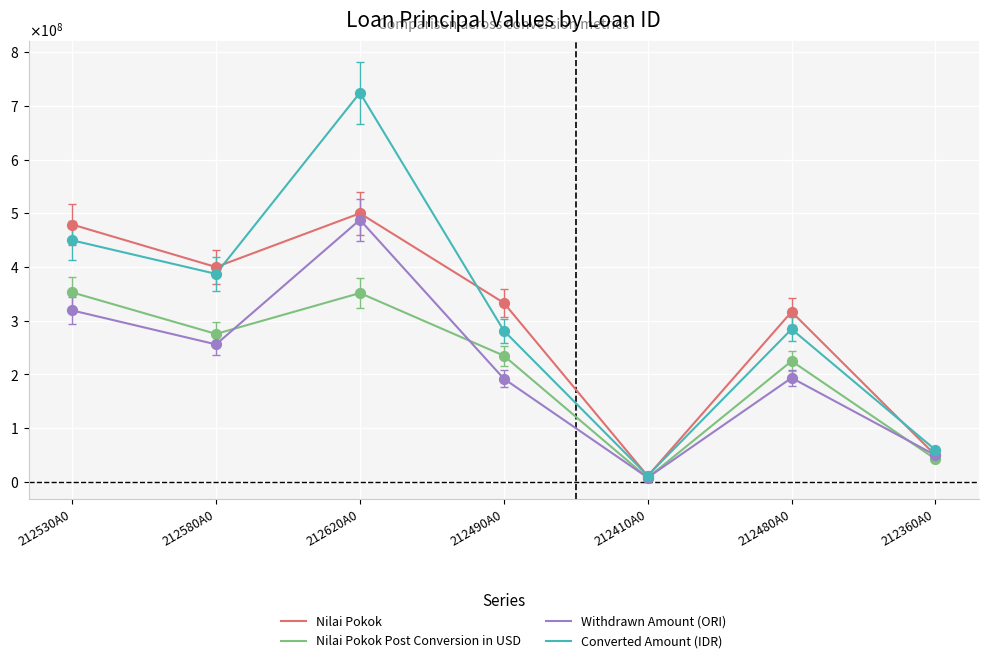

Is the value of Nilai Pokok Post Conversion in USD at 212620A0 greater than the value of Nilai Pokok at 212490A0?

Yes